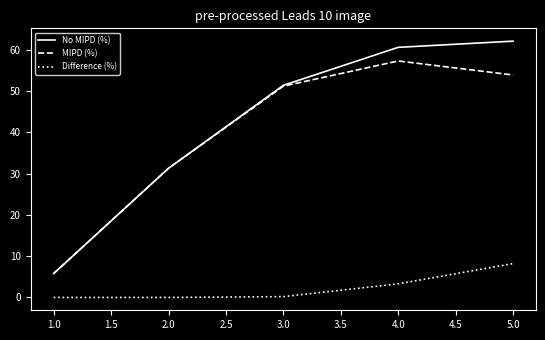

The Difference (%) series shows 0.0 at 2.0. True or false?

True